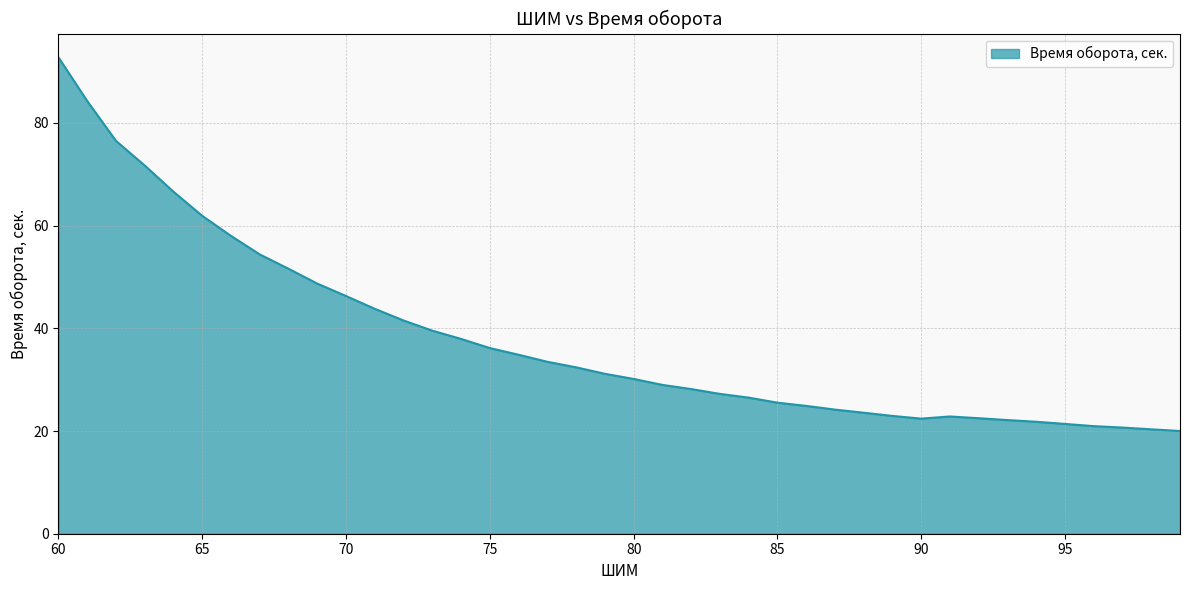

What is the greatest value displayed?

92.8